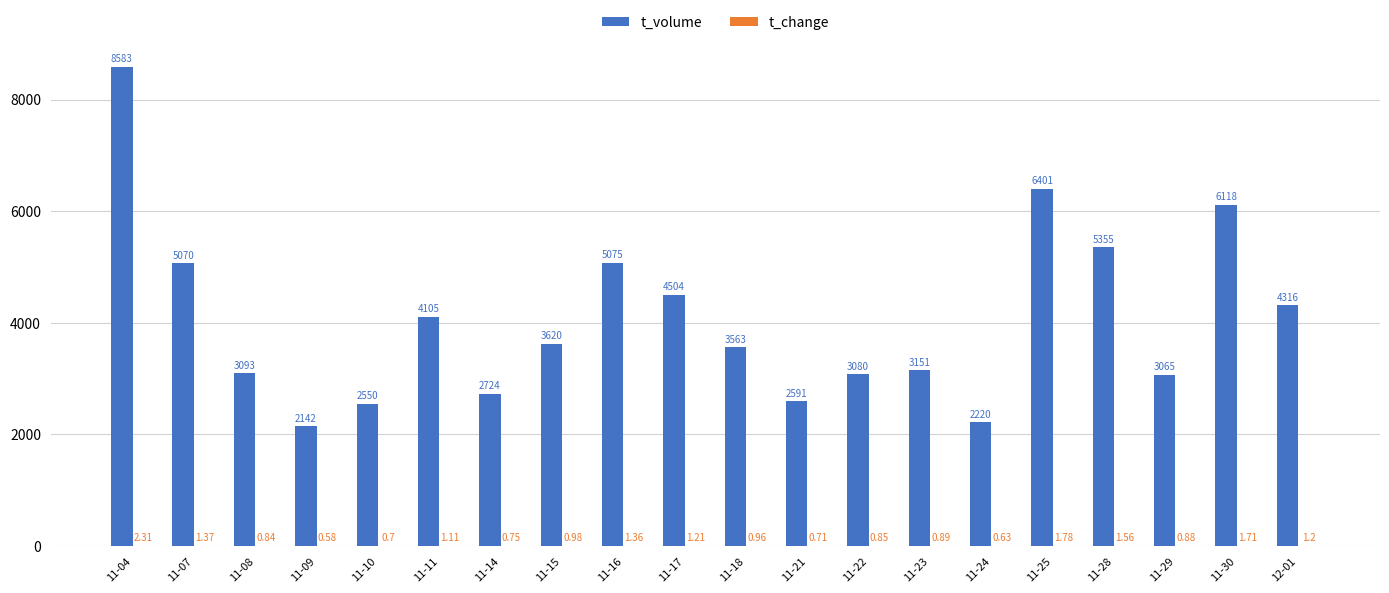

Which series changed the most between 11-17 and 11-30?

t_volume